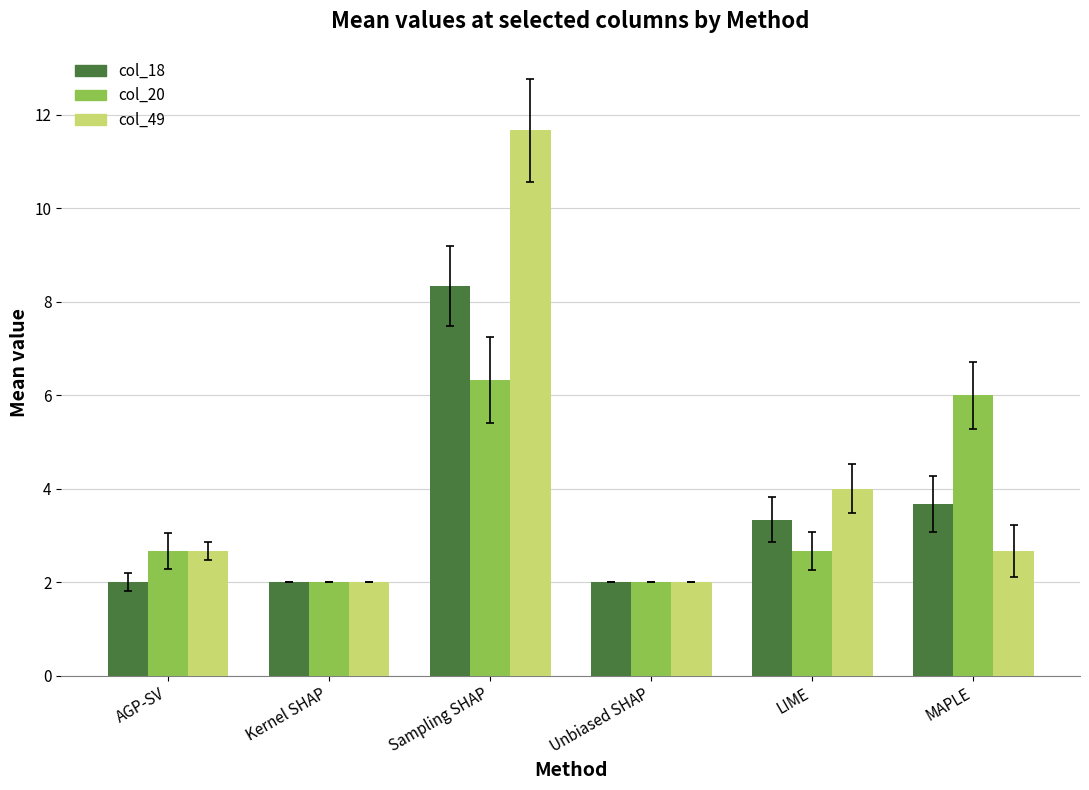

Which series has the largest total across all categories?

col_49